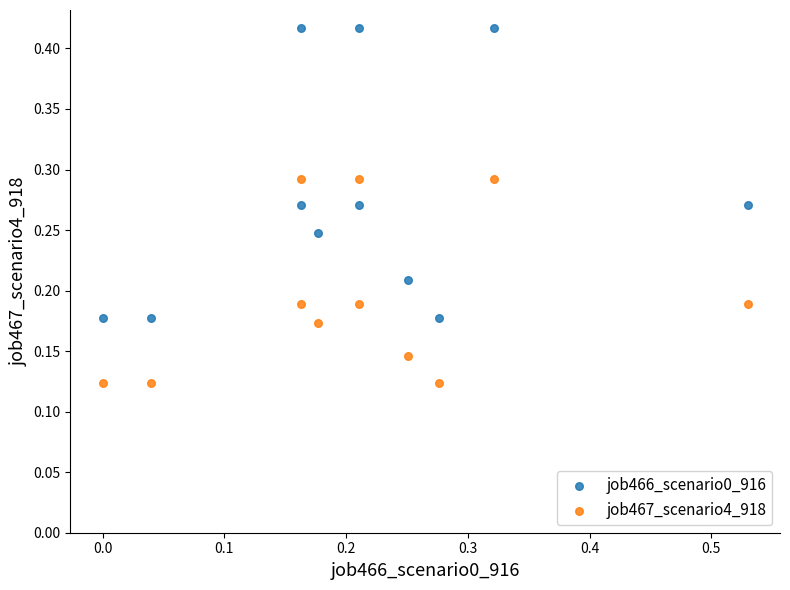

What is the X range (max minus min) for the scatter plot?

0.5